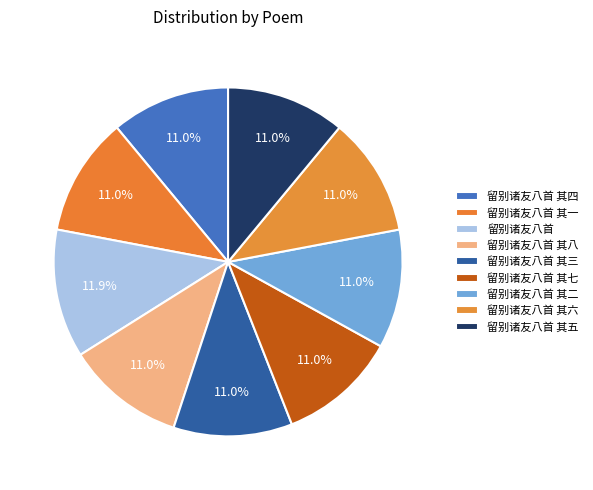

Which category has the biggest portion of the pie?

留别诸友八首